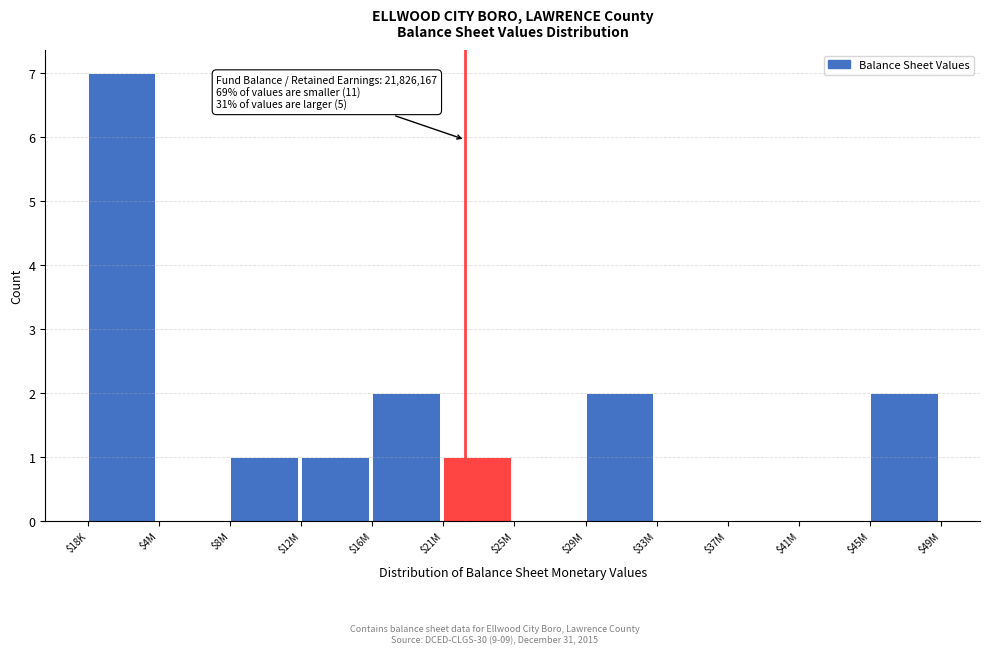

What is the greatest value displayed?

7